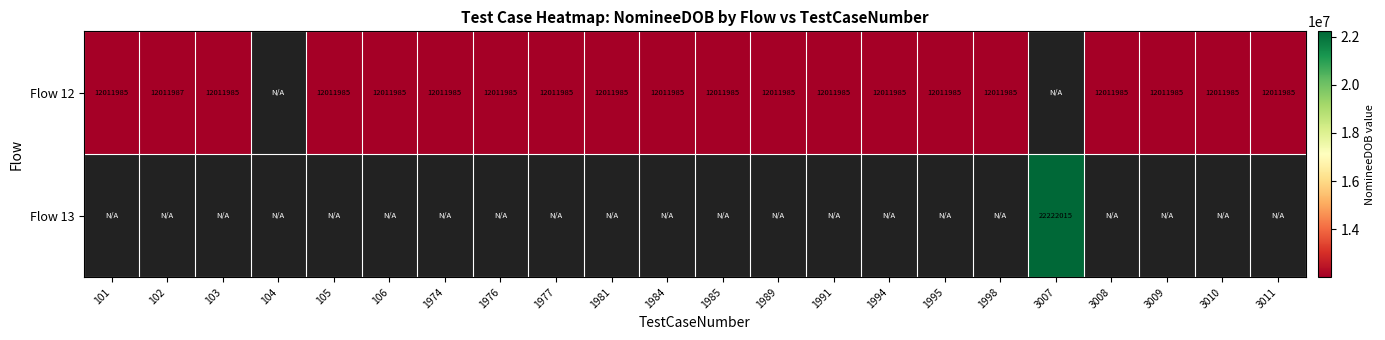

How many series are shown in this chart?

2